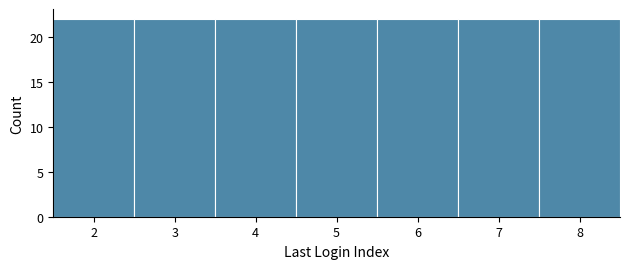

Reading left to right, transcribe this chart: for each bar, give the range it covers on the x-axis and its height. The values are not printed on the chart, so give them approximately, as read against the axis.

1.5 to 2.5: 22
2.5 to 3.5: 22
3.5 to 4.5: 22
4.5 to 5.5: 22
5.5 to 6.5: 22
6.5 to 7.5: 22
7.5 to 8.5: 22